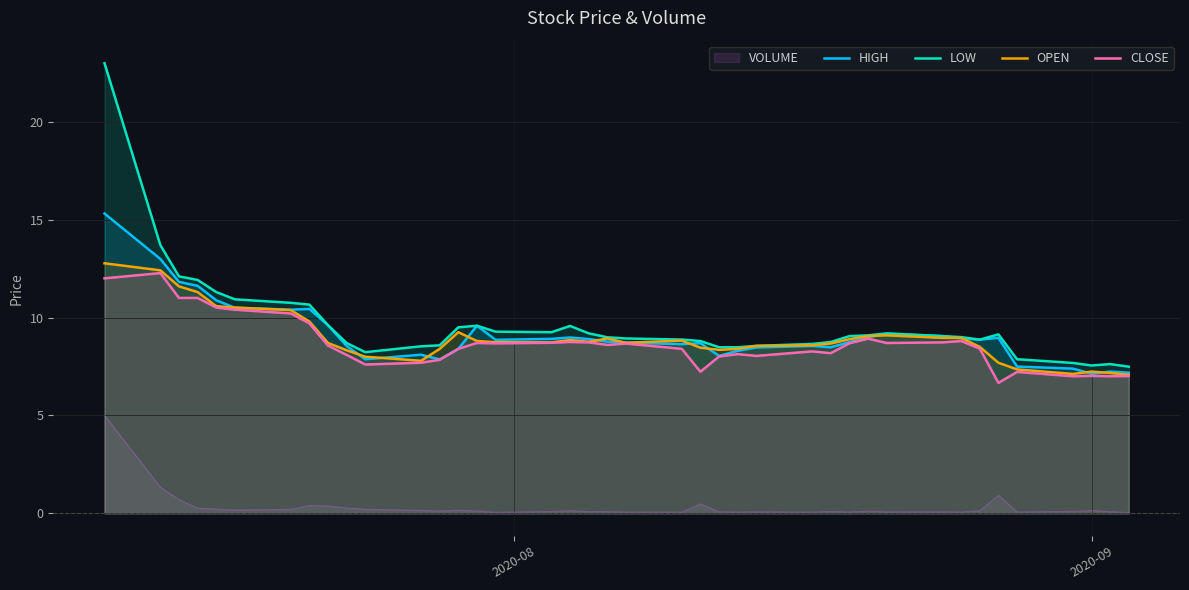

What is the maximum value for CLOSE?

12.3